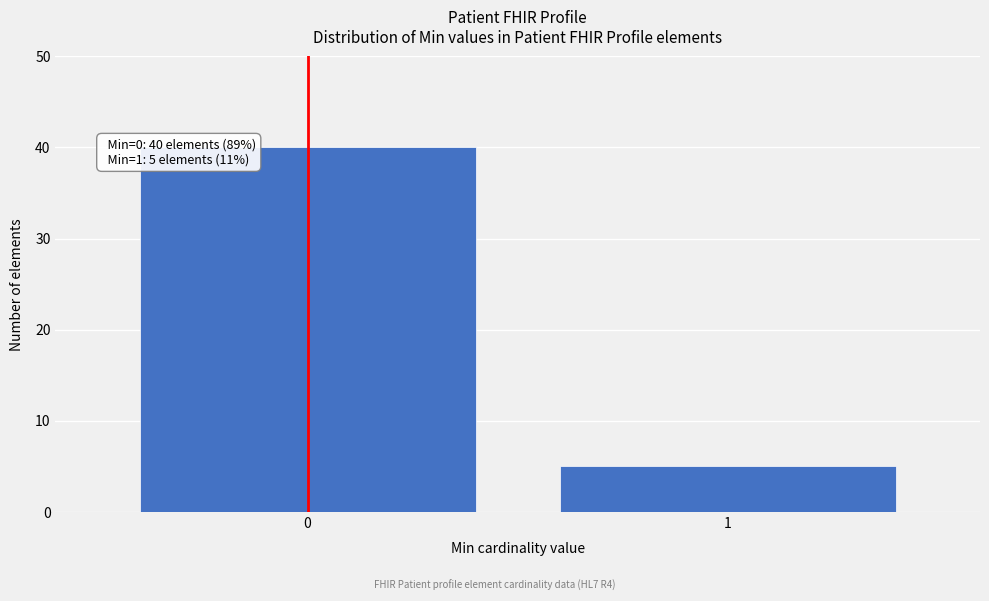

Reading left to right, transcribe all the data shown in this chart.

40	5